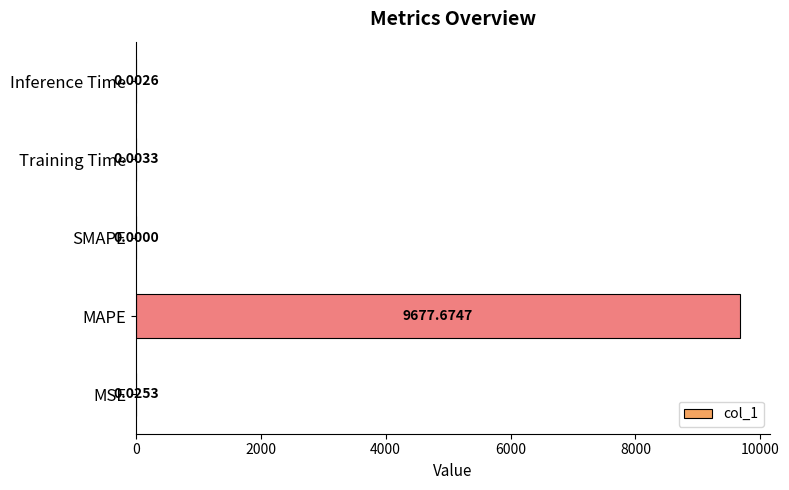

What is the average value?

1935.5